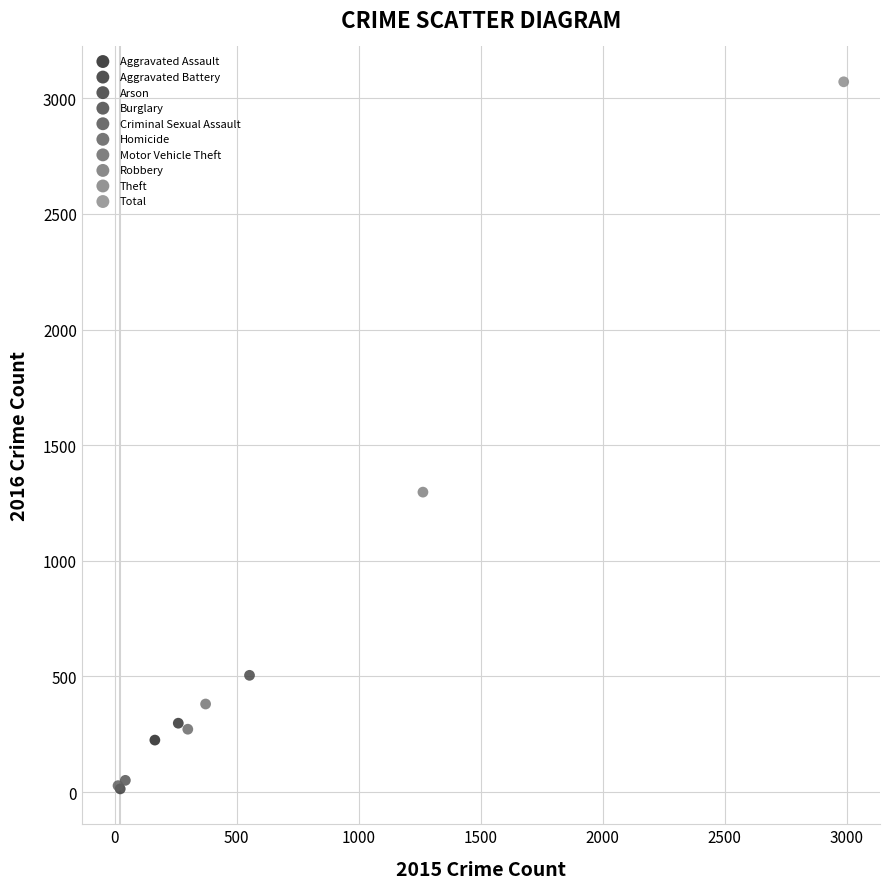

What are all the series names shown in the legend?

Aggravated Assault, Aggravated Battery, Arson, Burglary, Criminal Sexual Assault, Homicide, Motor Vehicle Theft, Robbery, Theft, Total